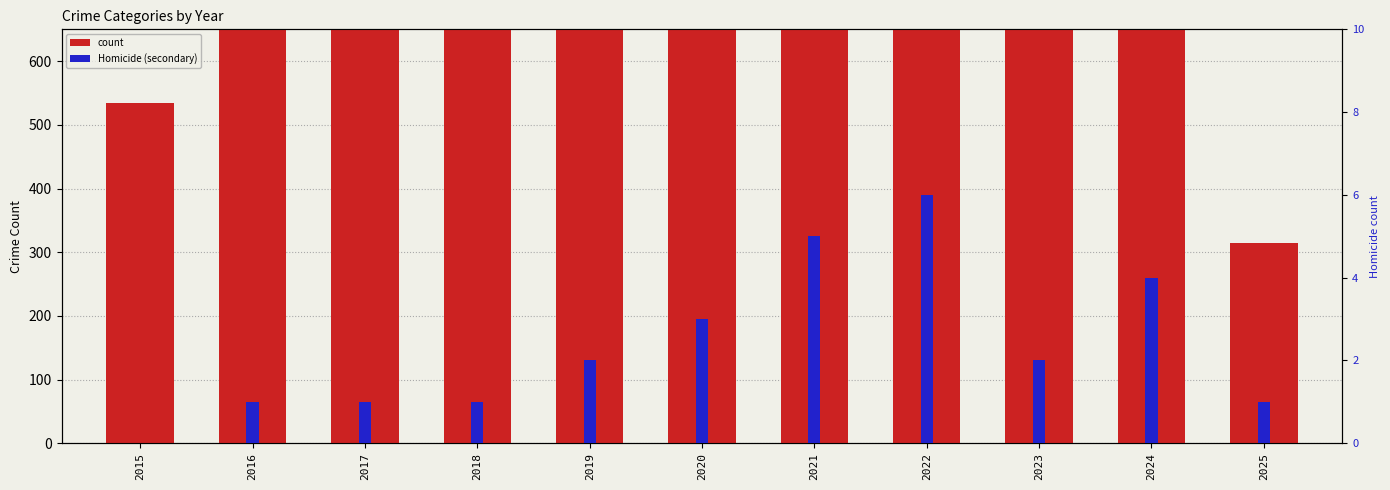

What is the highest value of the Homicide series?

6